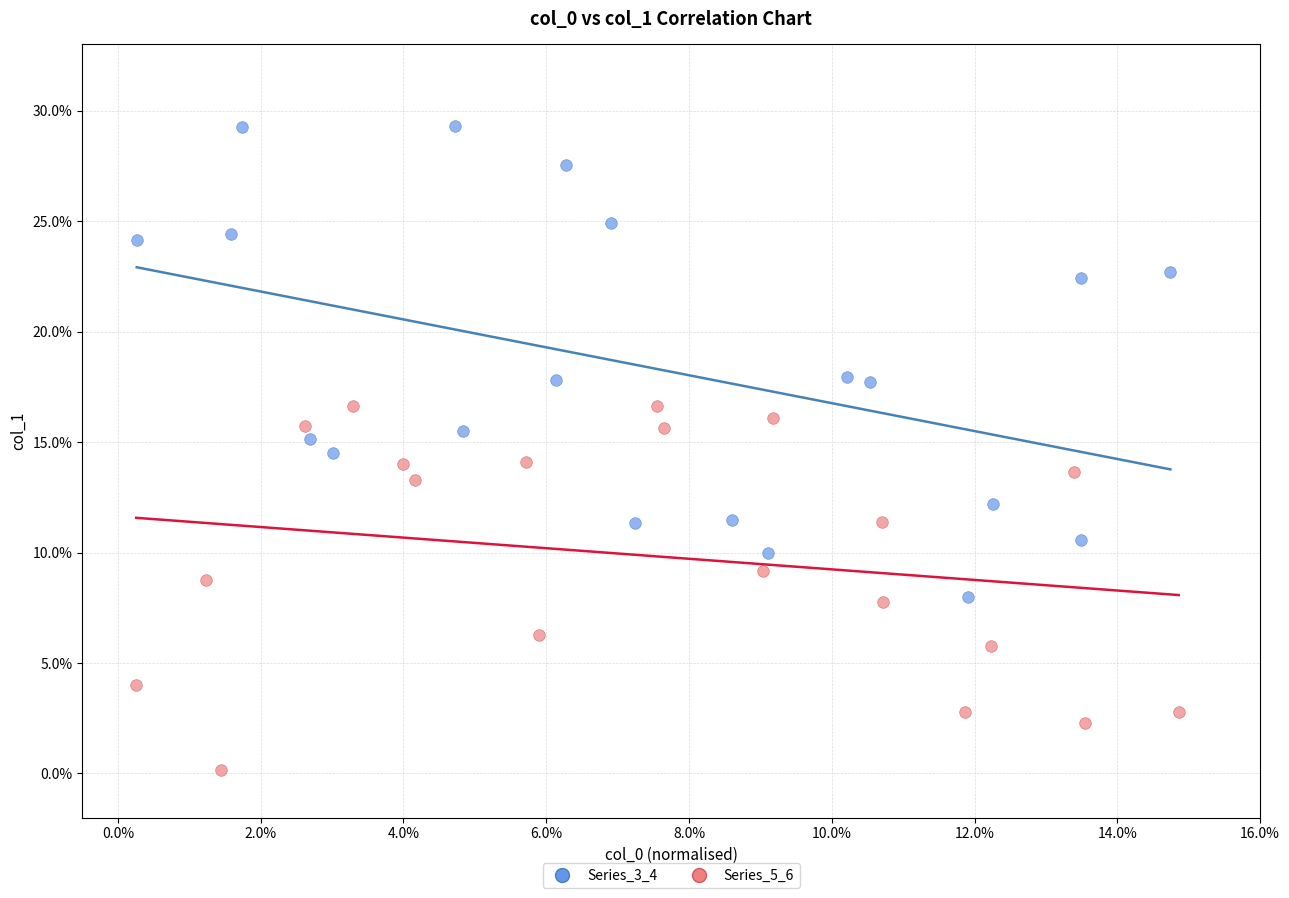

Which series contains the lowest Y value?

Series_5_6